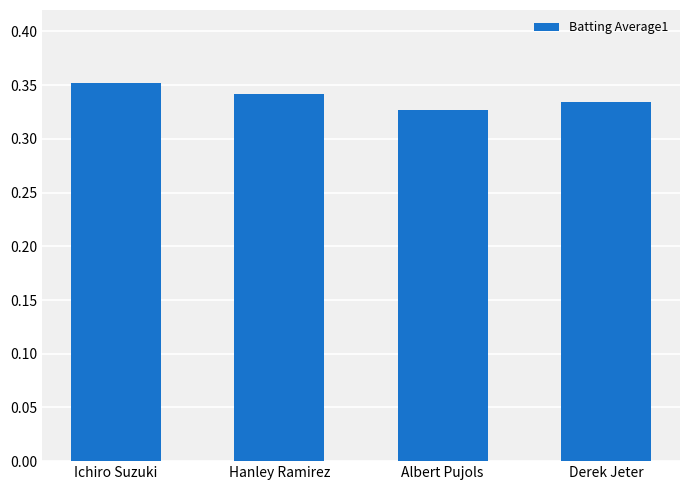

Are the bars grouped side by side (vs. stacked)?

No